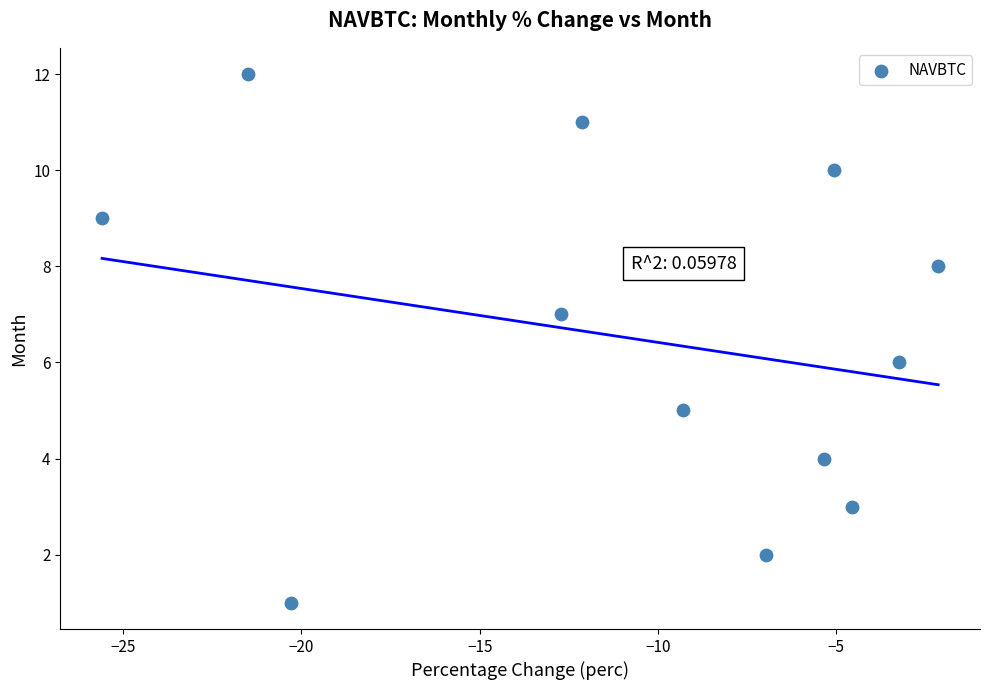

What is the range of Y values (max minus min)?

11